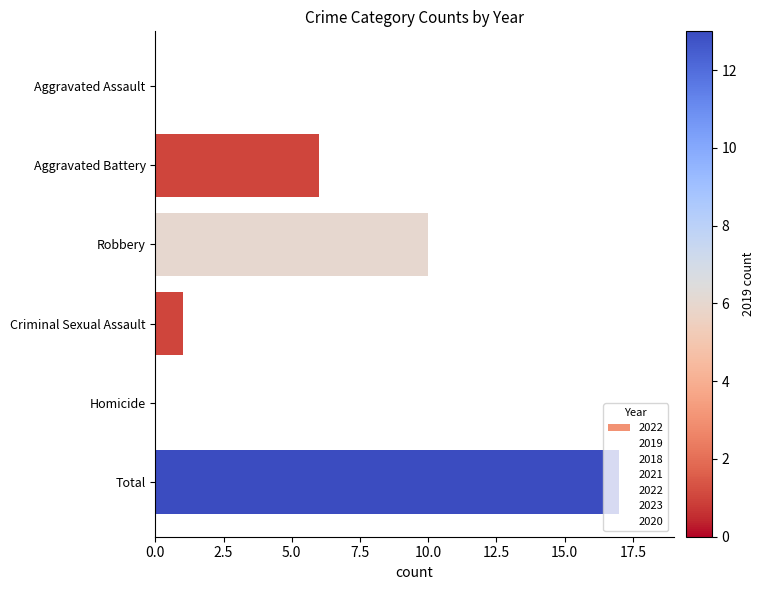

Are the bars horizontal?

Yes